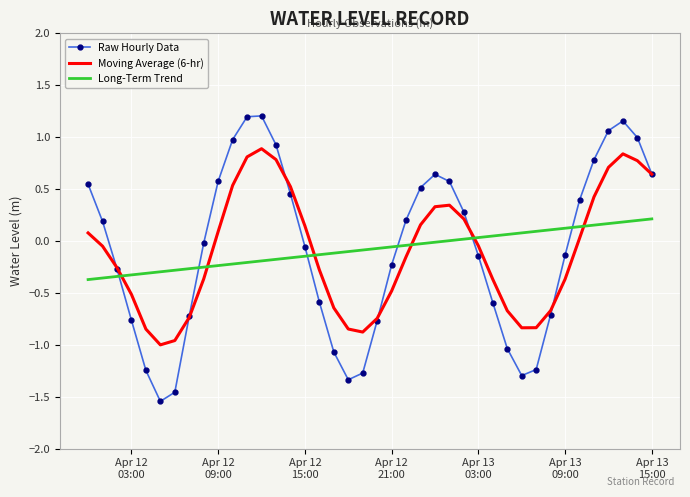

How many intersections are there between Moving Average (6-hr) and Long-Term Trend?

6